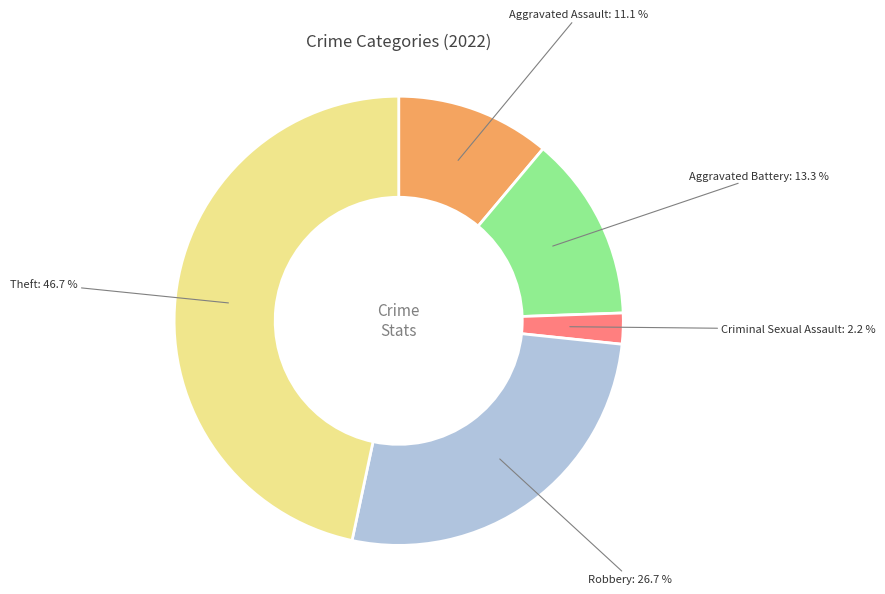

To the nearest percent, what is the difference between the largest and smallest slice percentages?

44%